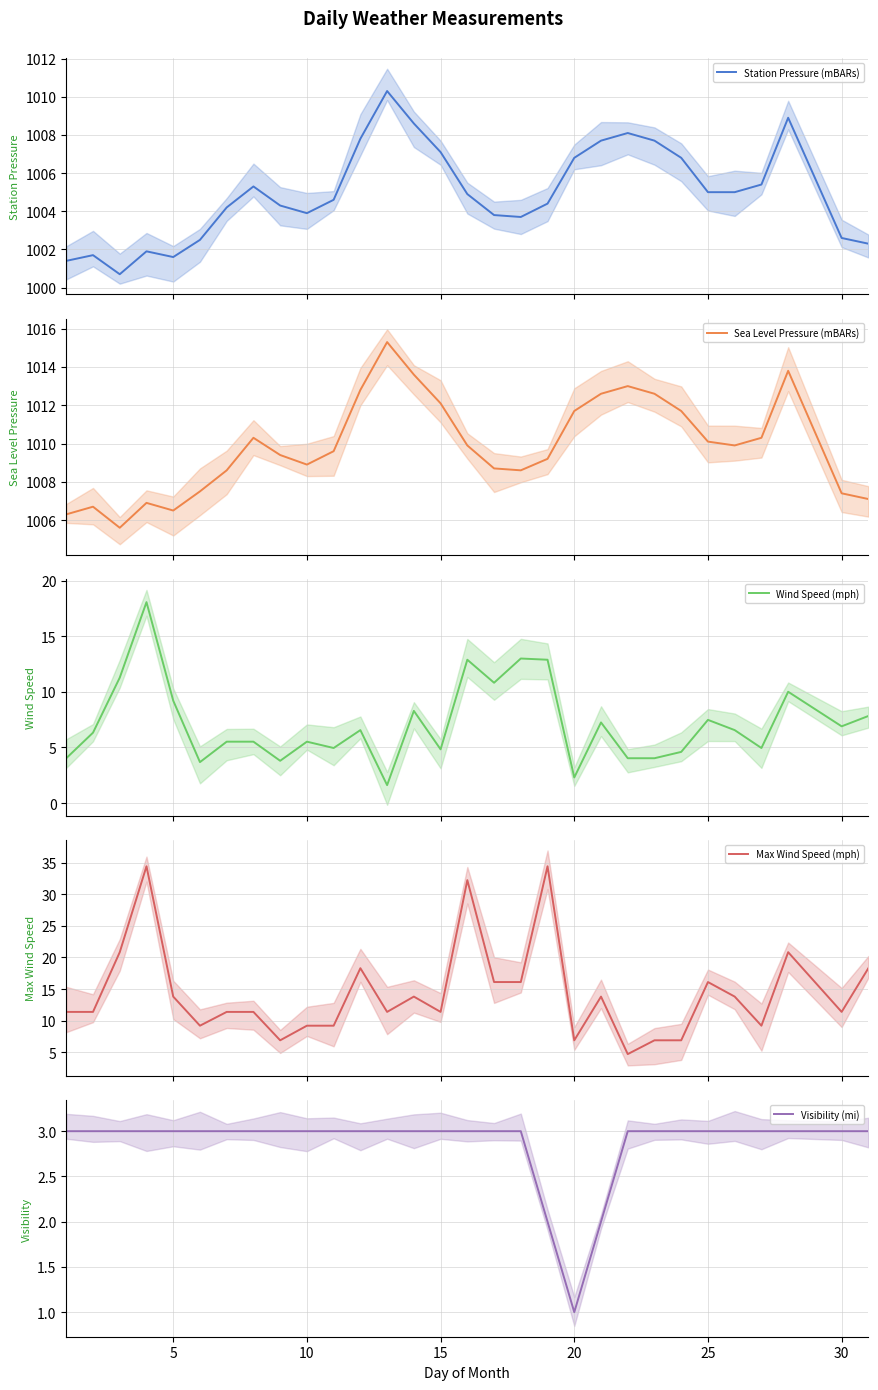

What is the maximum value for Sea Level Pressure (mBARs)?

1015.3